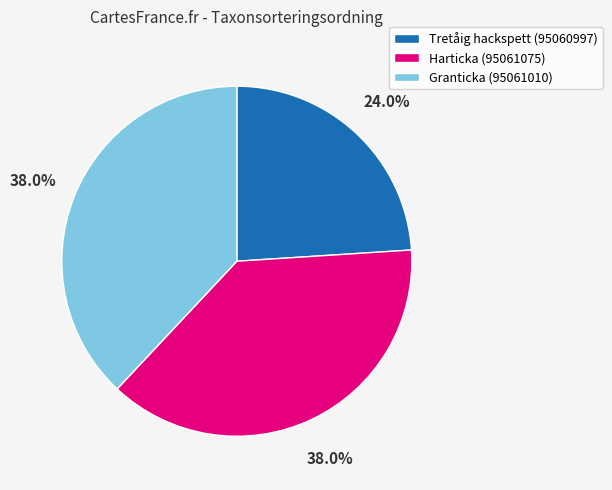

What percentage is NOT represented by Harticka (95061075)?

62.0%